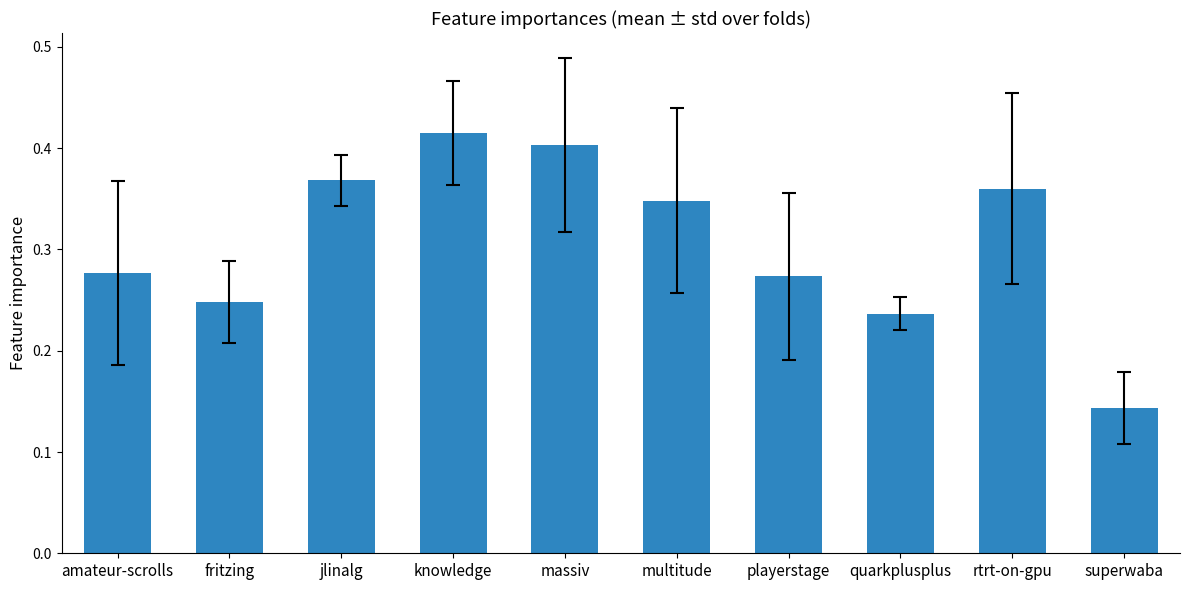

What is the label of the 5th bar from the right?

multitude